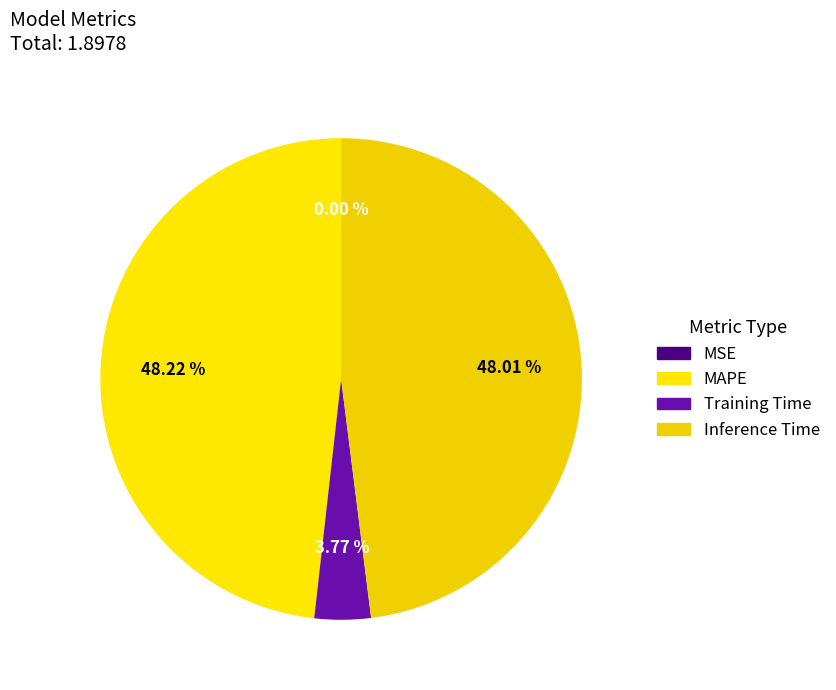

True or false: MSE accounts for 0% of the total.

True